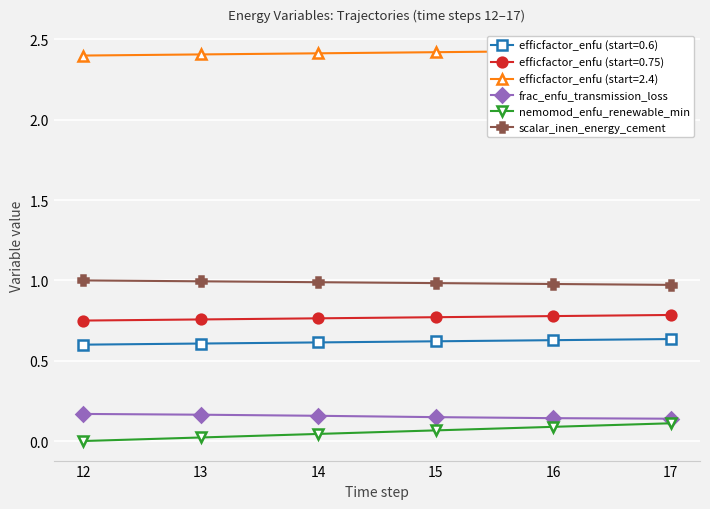

Which has a higher value, 15 or 14?

14